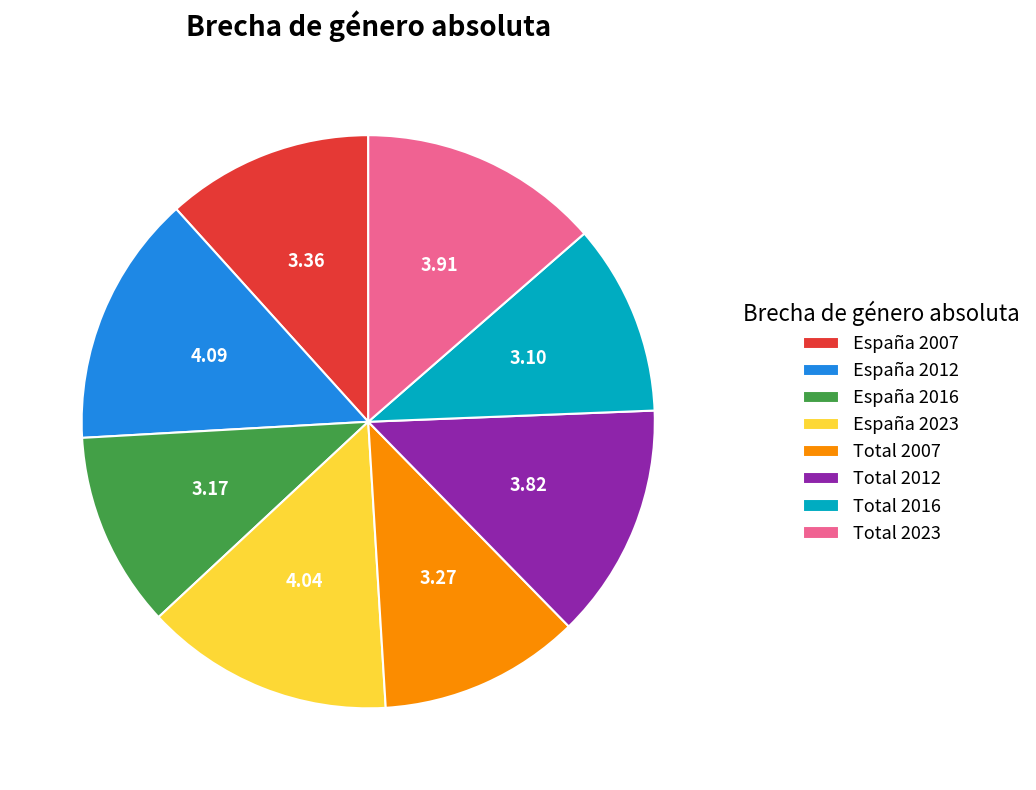

Is it true that Total 2016 is 11% of the pie?

True